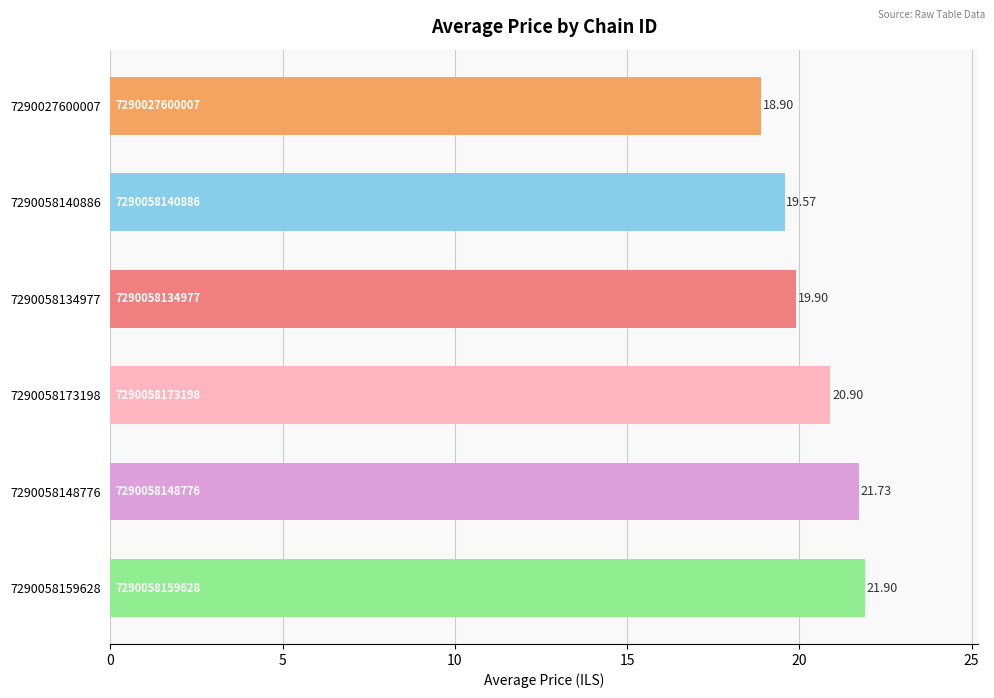

Which category has the lowest value across all series?

7290027600007